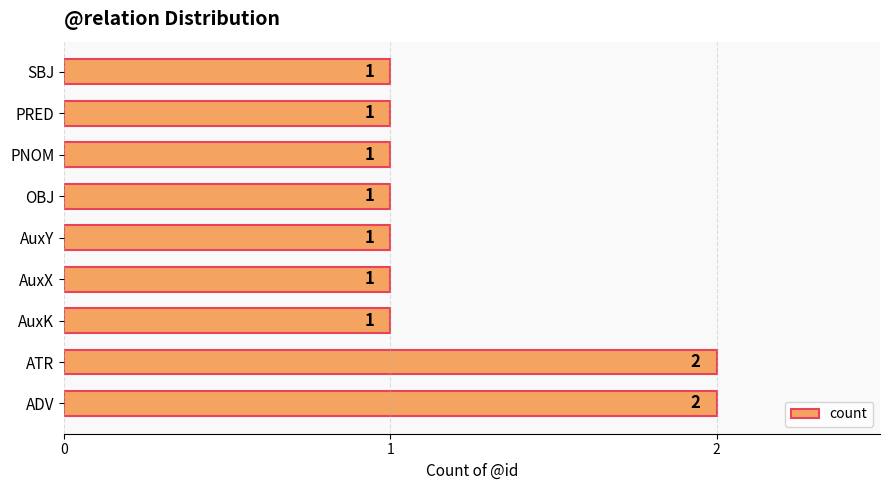

What is the minimum value shown in the chart?

1